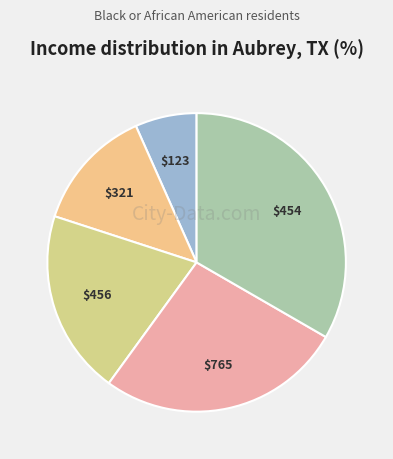

How many slices are in this pie chart?

5